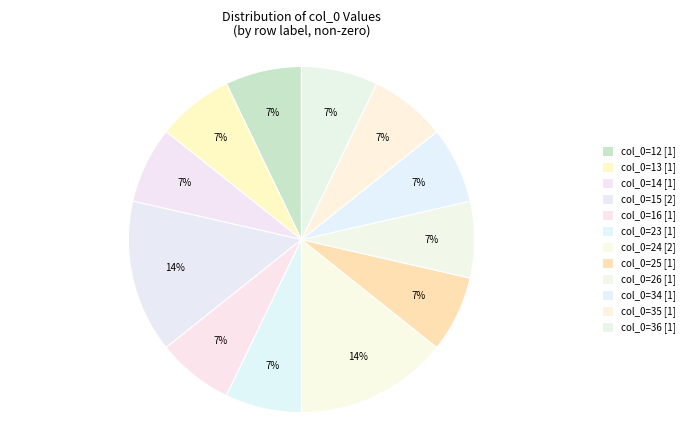

Count the number of slices in the pie.

12